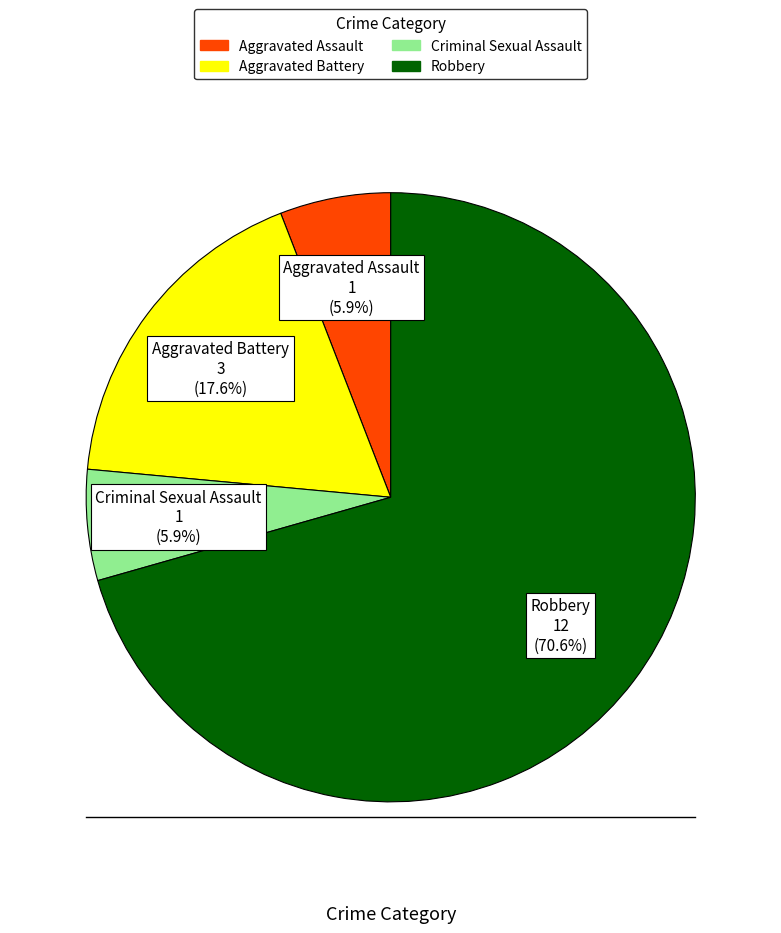

Count the number of slices in the pie.

4